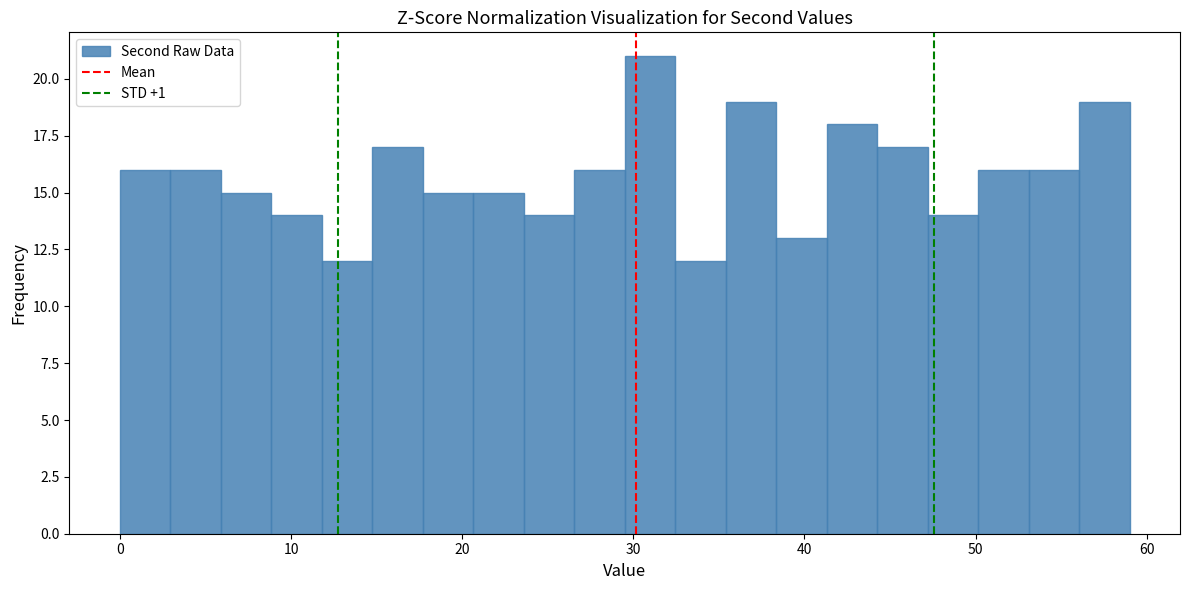

Read against the x-axis, roughly where is the centre of the tallest bar?

31